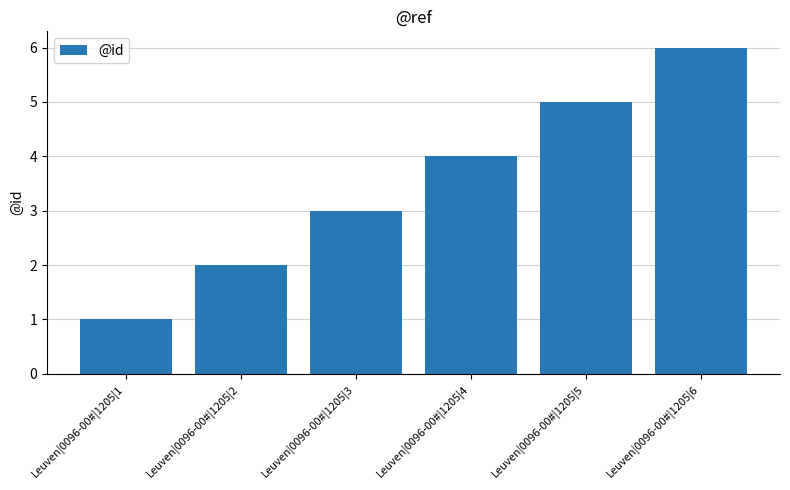

How many bars are there in total?

6